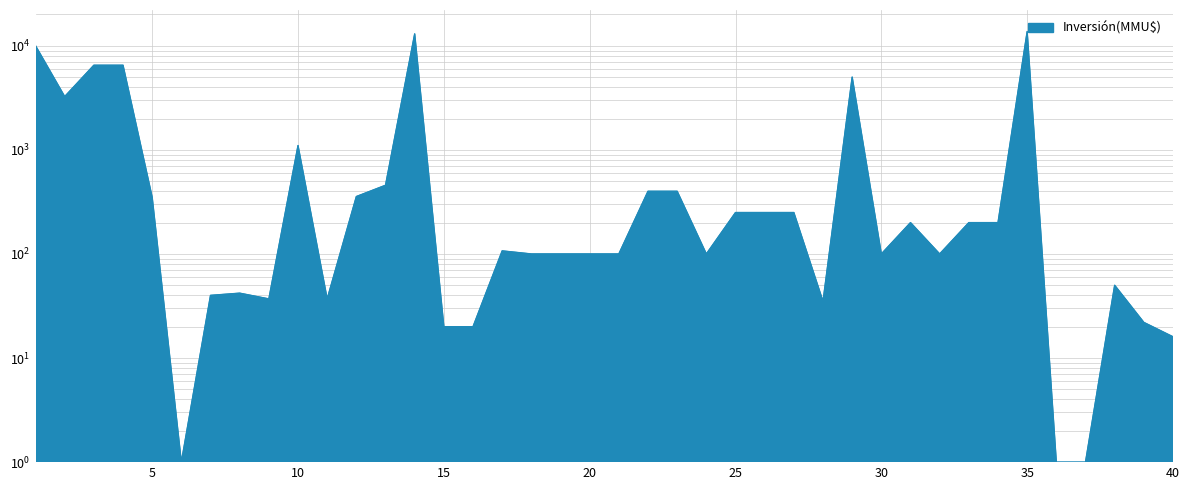

List the labels in order of value, largest first.

35, 14, 1, 3, 4, 29, 2, 10, 13, 22, 23, 12, 5, 25, 26, 27, 31, 33, 34, 17, 18, 19, 20, 21, 24, 30, 32, 38, 8, 7, 9, 11, 28, 39, 15, 16, 40, 6, 36, 37